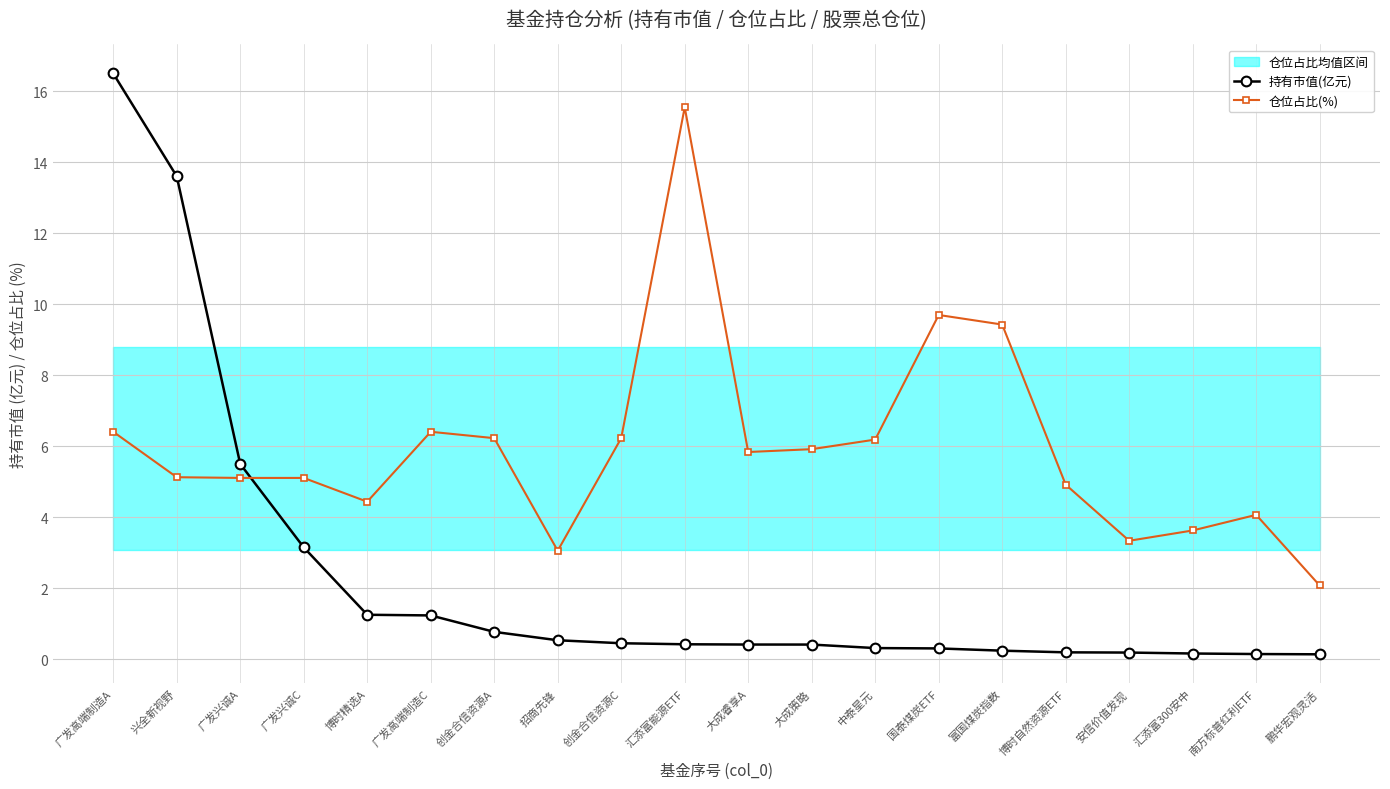

Is it true that 持有市值(亿元) equals 0.4 at 大成策略?

True